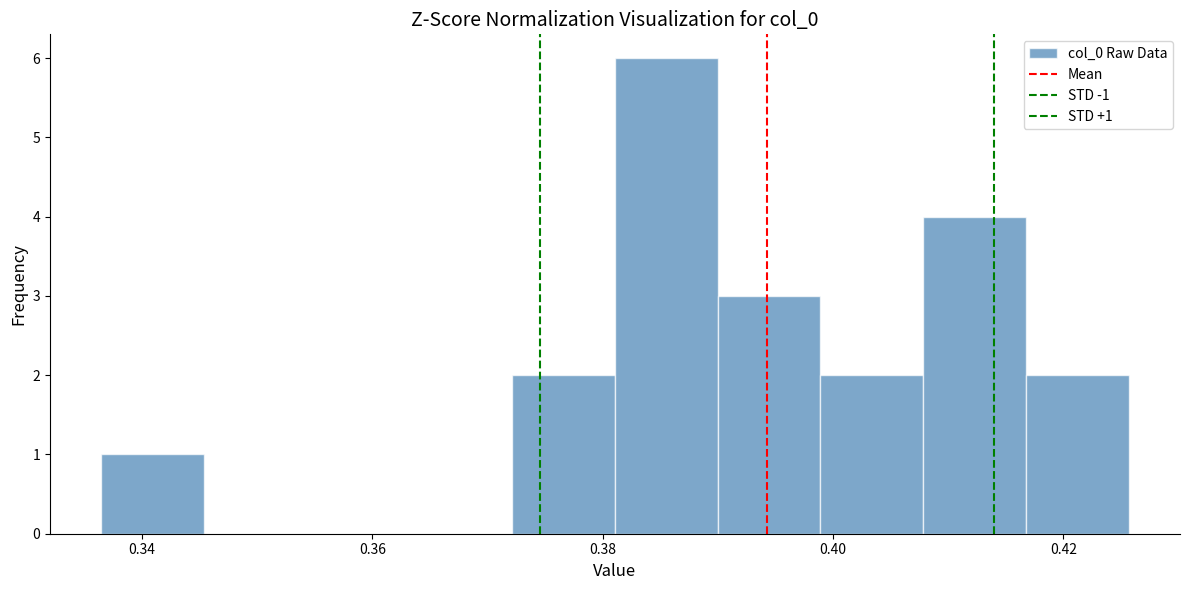

Which range on the x-axis has the tallest bar?

0.382 to 0.390